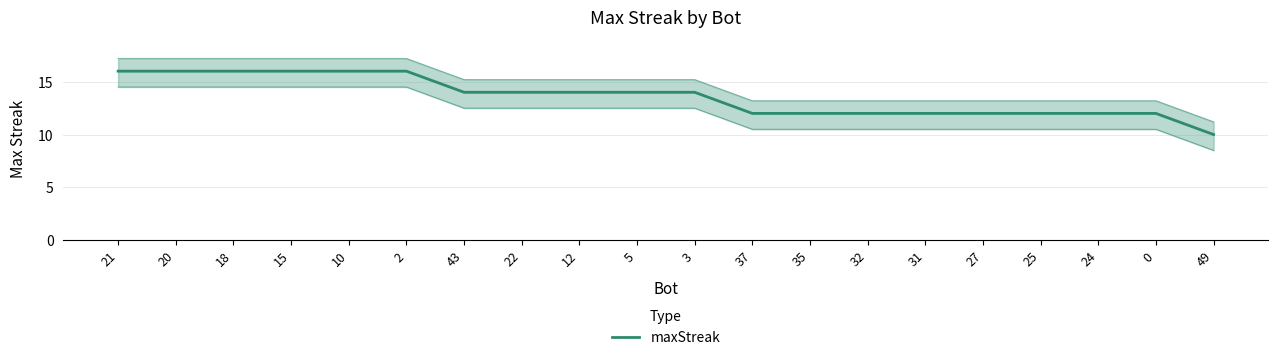

Reading right to left, extract all data points from this chart.

10	12	12	12	12	12	12	12	12	14	14	14	14	14	16	16	16	16	16	16